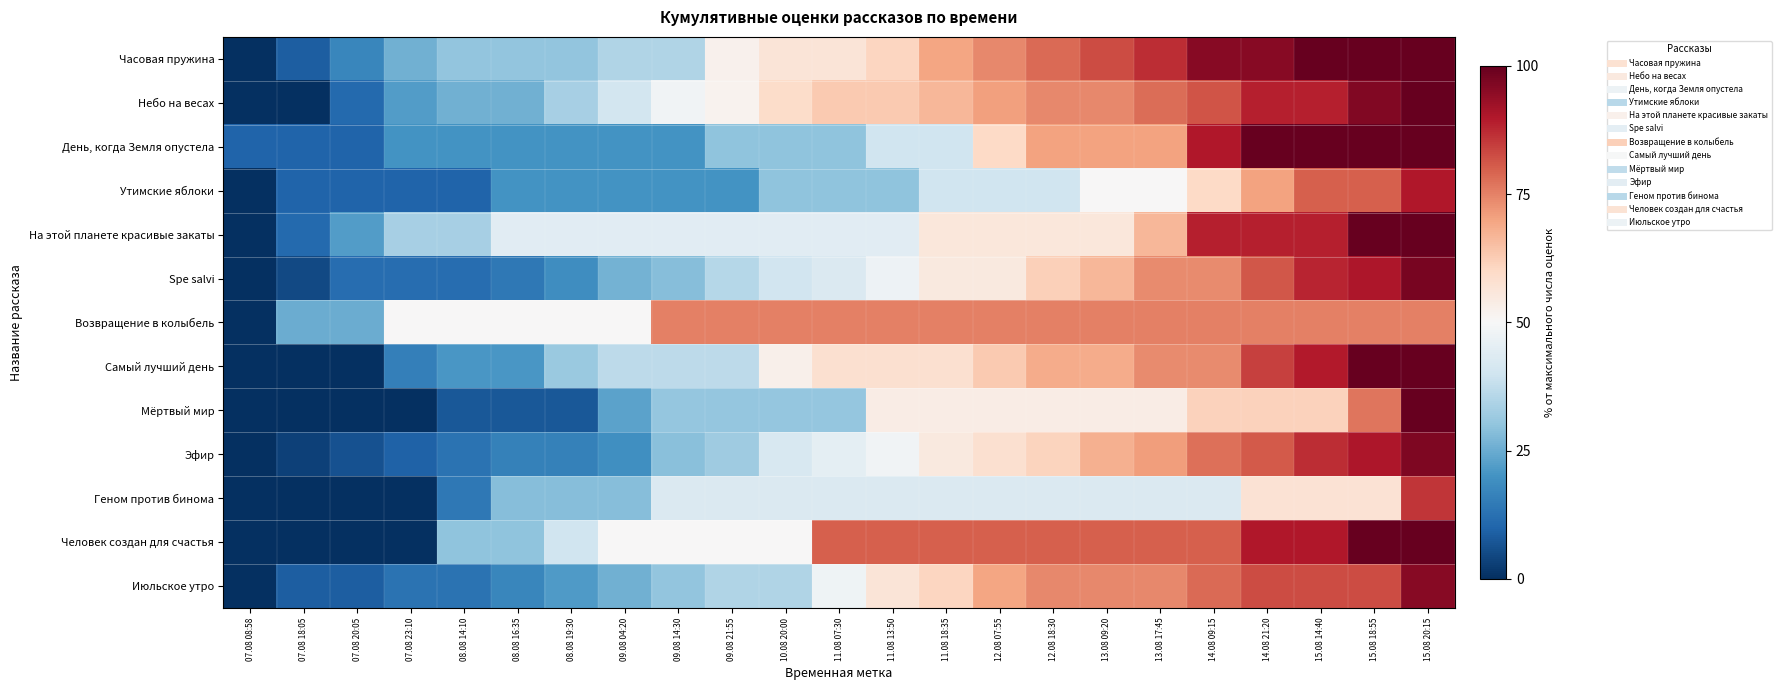

Reading left to right, list all the values displayed in this chart.

Часовая пружина: 07.08 08:58=0.0	07.08 18:05=8.7	07.08 20:05=17.4	07.08 23:10=26.1	08.08 14:10=30.4	08.08 16:35=30.4	08.08 19:30=30.4	09.08 04:20=34.8	09.08 14:30=34.8	09.08 21:55=52.2	10.08 20:00=56.5	11.08 07:30=56.5	11.08 13:50=60.9	11.08 18:35=69.6	12.08 07:55=73.9	12.08 18:30=78.3	13.08 09:20=82.6	13.08 17:45=87.0	14.08 09:15=95.7	14.08 21:20=95.7	15.08 14:40=100.0	15.08 18:55=100.0	15.08 20:15=100.0
Небо на весах: 07.08 08:58=0.0	07.08 18:05=0.0	07.08 20:05=11.1	07.08 23:10=22.2	08.08 14:10=25.9	08.08 16:35=25.9	08.08 19:30=33.3	09.08 04:20=40.7	09.08 14:30=48.1	09.08 21:55=51.9	10.08 20:00=59.3	11.08 07:30=63.0	11.08 13:50=63.0	11.08 18:35=66.7	12.08 07:55=70.4	12.08 18:30=74.1	13.08 09:20=74.1	13.08 17:45=77.8	14.08 09:15=81.5	14.08 21:20=88.9	15.08 14:40=88.9	15.08 18:55=96.3	15.08 20:15=100.0
День, когда Земля опустела: 07.08 08:58=10.0	07.08 18:05=10.0	07.08 20:05=10.0	07.08 23:10=20.0	08.08 14:10=20.0	08.08 16:35=20.0	08.08 19:30=20.0	09.08 04:20=20.0	09.08 14:30=20.0	09.08 21:55=30.0	10.08 20:00=30.0	11.08 07:30=30.0	11.08 13:50=40.0	11.08 18:35=40.0	12.08 07:55=60.0	12.08 18:30=70.0	13.08 09:20=70.0	13.08 17:45=70.0	14.08 09:15=90.0	14.08 21:20=100.0	15.08 14:40=100.0	15.08 18:55=100.0	15.08 20:15=100.0
Утимские яблоки: 07.08 08:58=0.0	07.08 18:05=10.0	07.08 20:05=10.0	07.08 23:10=10.0	08.08 14:10=10.0	08.08 16:35=20.0	08.08 19:30=20.0	09.08 04:20=20.0	09.08 14:30=20.0	09.08 21:55=20.0	10.08 20:00=30.0	11.08 07:30=30.0	11.08 13:50=30.0	11.08 18:35=40.0	12.08 07:55=40.0	12.08 18:30=40.0	13.08 09:20=50.0	13.08 17:45=50.0	14.08 09:15=60.0	14.08 21:20=70.0	15.08 14:40=80.0	15.08 18:55=80.0	15.08 20:15=90.0
На этой планете красивые закаты: 07.08 08:58=0.0	07.08 18:05=11.1	07.08 20:05=22.2	07.08 23:10=33.3	08.08 14:10=33.3	08.08 16:35=44.4	08.08 19:30=44.4	09.08 04:20=44.4	09.08 14:30=44.4	09.08 21:55=44.4	10.08 20:00=44.4	11.08 07:30=44.4	11.08 13:50=44.4	11.08 18:35=55.6	12.08 07:55=55.6	12.08 18:30=55.6	13.08 09:20=55.6	13.08 17:45=66.7	14.08 09:15=88.9	14.08 21:20=88.9	15.08 14:40=88.9	15.08 18:55=100.0	15.08 20:15=100.0
Spe salvi: 07.08 08:58=0.0	07.08 18:05=4.8	07.08 20:05=11.9	07.08 23:10=11.9	08.08 14:10=11.9	08.08 16:35=14.3	08.08 19:30=19.0	09.08 04:20=26.2	09.08 14:30=28.6	09.08 21:55=35.7	10.08 20:00=40.5	11.08 07:30=42.9	11.08 13:50=47.6	11.08 18:35=54.8	12.08 07:55=54.8	12.08 18:30=61.9	13.08 09:20=66.7	13.08 17:45=73.8	14.08 09:15=73.8	14.08 21:20=81.0	15.08 14:40=88.1	15.08 18:55=90.5	15.08 20:15=97.6
Возвращение в колыбель: 07.08 08:58=0.0	07.08 18:05=25.0	07.08 20:05=25.0	07.08 23:10=50.0	08.08 14:10=50.0	08.08 16:35=50.0	08.08 19:30=50.0	09.08 04:20=50.0	09.08 14:30=75.0	09.08 21:55=75.0	10.08 20:00=75.0	11.08 07:30=75.0	11.08 13:50=75.0	11.08 18:35=75.0	12.08 07:55=75.0	12.08 18:30=75.0	13.08 09:20=75.0	13.08 17:45=75.0	14.08 09:15=75.0	14.08 21:20=75.0	15.08 14:40=75.0	15.08 18:55=75.0	15.08 20:15=75.0
Самый лучший день: 07.08 08:58=0.0	07.08 18:05=0.0	07.08 20:05=0.0	07.08 23:10=15.8	08.08 14:10=21.1	08.08 16:35=21.1	08.08 19:30=31.6	09.08 04:20=36.8	09.08 14:30=36.8	09.08 21:55=36.8	10.08 20:00=52.6	11.08 07:30=57.9	11.08 13:50=57.9	11.08 18:35=57.9	12.08 07:55=63.2	12.08 18:30=68.4	13.08 09:20=68.4	13.08 17:45=73.7	14.08 09:15=73.7	14.08 21:20=84.2	15.08 14:40=89.5	15.08 18:55=100.0	15.08 20:15=100.0
Мёртвый мир: 07.08 08:58=0.0	07.08 18:05=0.0	07.08 20:05=0.0	07.08 23:10=0.0	08.08 14:10=7.7	08.08 16:35=7.7	08.08 19:30=7.7	09.08 04:20=23.1	09.08 14:30=30.8	09.08 21:55=30.8	10.08 20:00=30.8	11.08 07:30=30.8	11.08 13:50=53.8	11.08 18:35=53.8	12.08 07:55=53.8	12.08 18:30=53.8	13.08 09:20=53.8	13.08 17:45=53.8	14.08 09:15=61.5	14.08 21:20=61.5	15.08 14:40=61.5	15.08 18:55=76.9	15.08 20:15=100.0
Эфир: 07.08 08:58=0.0	07.08 18:05=3.2	07.08 20:05=6.5	07.08 23:10=9.7	08.08 14:10=12.9	08.08 16:35=16.1	08.08 19:30=16.1	09.08 04:20=19.4	09.08 14:30=29.0	09.08 21:55=32.3	10.08 20:00=41.9	11.08 07:30=45.2	11.08 13:50=48.4	11.08 18:35=54.8	12.08 07:55=58.1	12.08 18:30=61.3	13.08 09:20=67.7	13.08 17:45=71.0	14.08 09:15=77.4	14.08 21:20=80.6	15.08 14:40=87.1	15.08 18:55=90.3	15.08 20:15=96.8
Геном против бинома: 07.08 08:58=0.0	07.08 18:05=0.0	07.08 20:05=0.0	07.08 23:10=0.0	08.08 14:10=14.3	08.08 16:35=28.6	08.08 19:30=28.6	09.08 04:20=28.6	09.08 14:30=42.9	09.08 21:55=42.9	10.08 20:00=42.9	11.08 07:30=42.9	11.08 13:50=42.9	11.08 18:35=42.9	12.08 07:55=42.9	12.08 18:30=42.9	13.08 09:20=42.9	13.08 17:45=42.9	14.08 09:15=42.9	14.08 21:20=57.1	15.08 14:40=57.1	15.08 18:55=57.1	15.08 20:15=85.7
Человек создан для счастья: 07.08 08:58=0.0	07.08 18:05=0.0	07.08 20:05=0.0	07.08 23:10=0.0	08.08 14:10=30.0	08.08 16:35=30.0	08.08 19:30=40.0	09.08 04:20=50.0	09.08 14:30=50.0	09.08 21:55=50.0	10.08 20:00=50.0	11.08 07:30=80.0	11.08 13:50=80.0	11.08 18:35=80.0	12.08 07:55=80.0	12.08 18:30=80.0	13.08 09:20=80.0	13.08 17:45=80.0	14.08 09:15=80.0	14.08 21:20=90.0	15.08 14:40=90.0	15.08 18:55=100.0	15.08 20:15=100.0
Июльское утро: 07.08 08:58=0.0	07.08 18:05=8.7	07.08 20:05=8.7	07.08 23:10=13.0	08.08 14:10=13.0	08.08 16:35=17.4	08.08 19:30=21.7	09.08 04:20=26.1	09.08 14:30=30.4	09.08 21:55=34.8	10.08 20:00=34.8	11.08 07:30=47.8	11.08 13:50=56.5	11.08 18:35=60.9	12.08 07:55=69.6	12.08 18:30=73.9	13.08 09:20=73.9	13.08 17:45=73.9	14.08 09:15=78.3	14.08 21:20=82.6	15.08 14:40=82.6	15.08 18:55=82.6	15.08 20:15=95.7